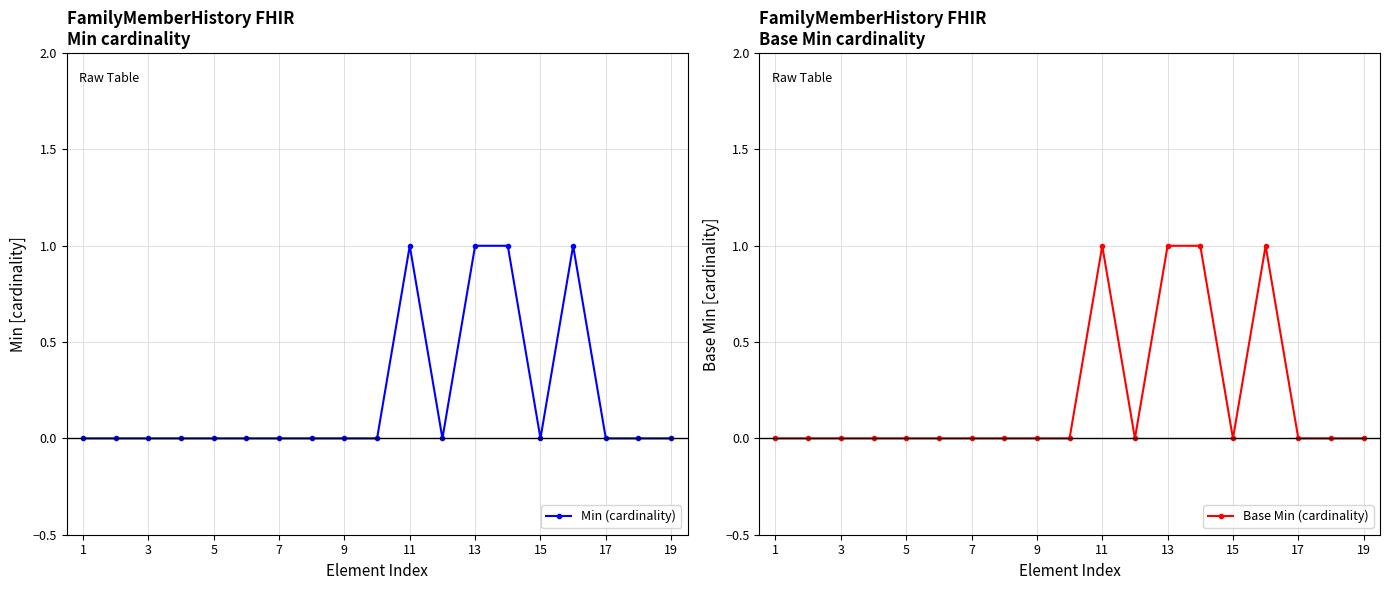

At how many categories does at least one series exceed 0?

4